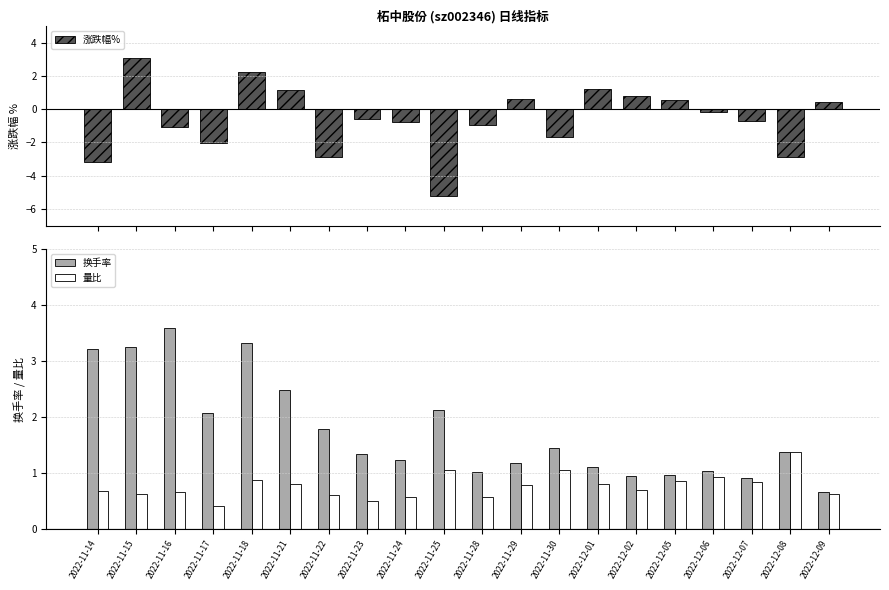

Is the value of 换手率 at 2022-12-07 greater than the value of 涨跌幅% at 2022-11-23?

Yes